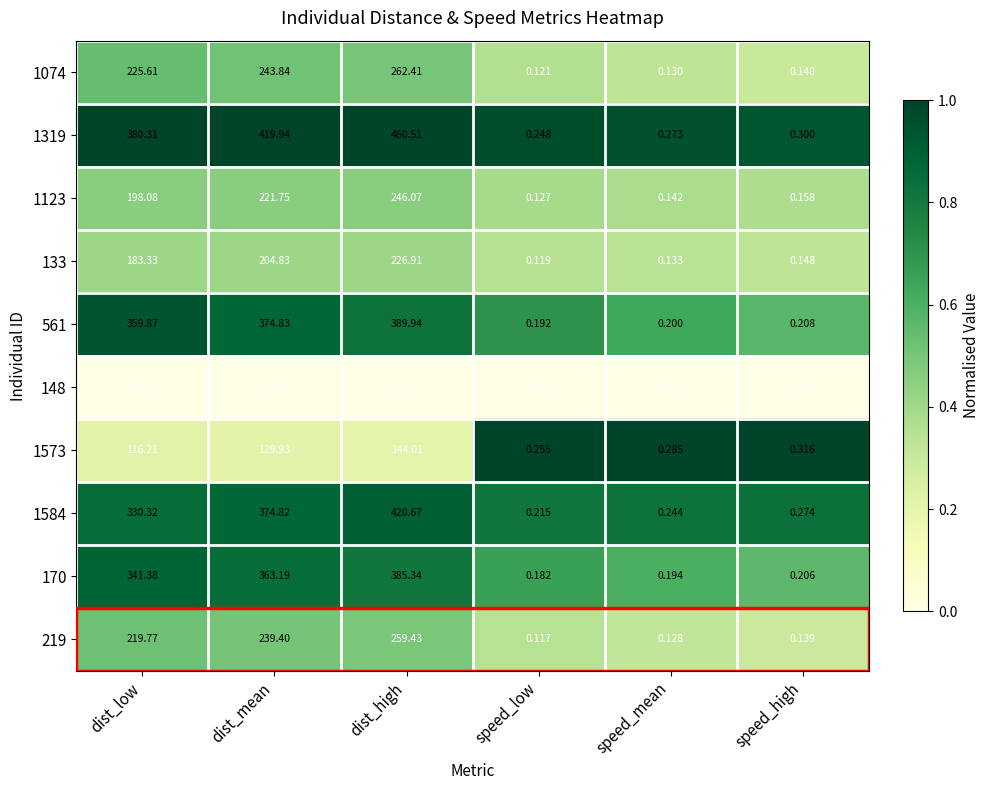

Which series changed the most between dist_mean and speed_high?

1319